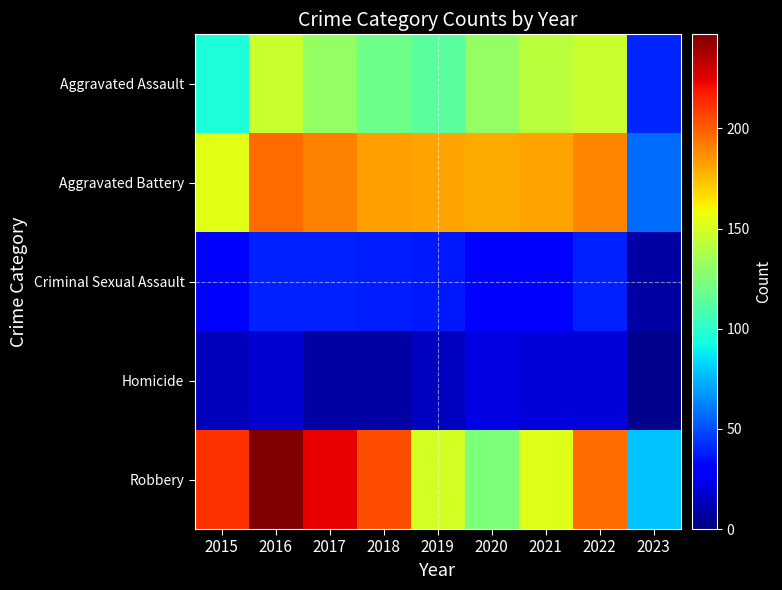

At how many categories does at least one series exceed 62?

9